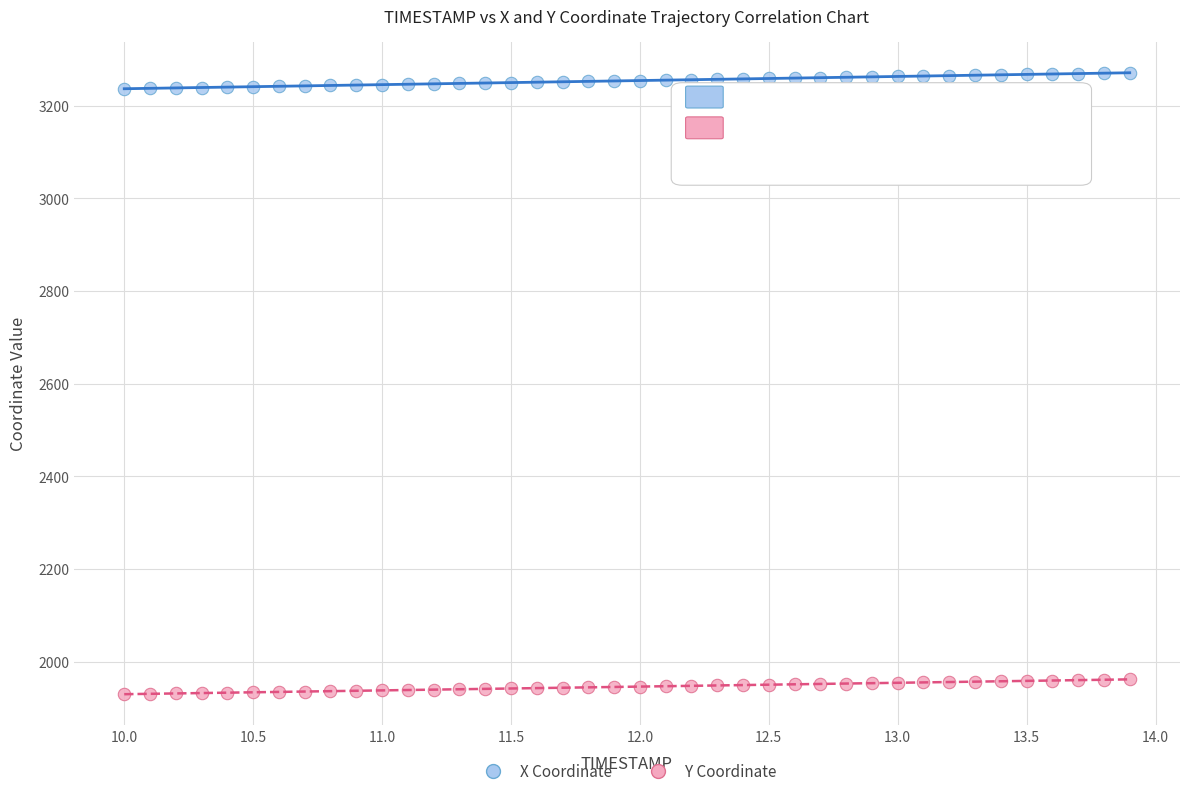

Which series contains the highest Y value?

X Coordinate